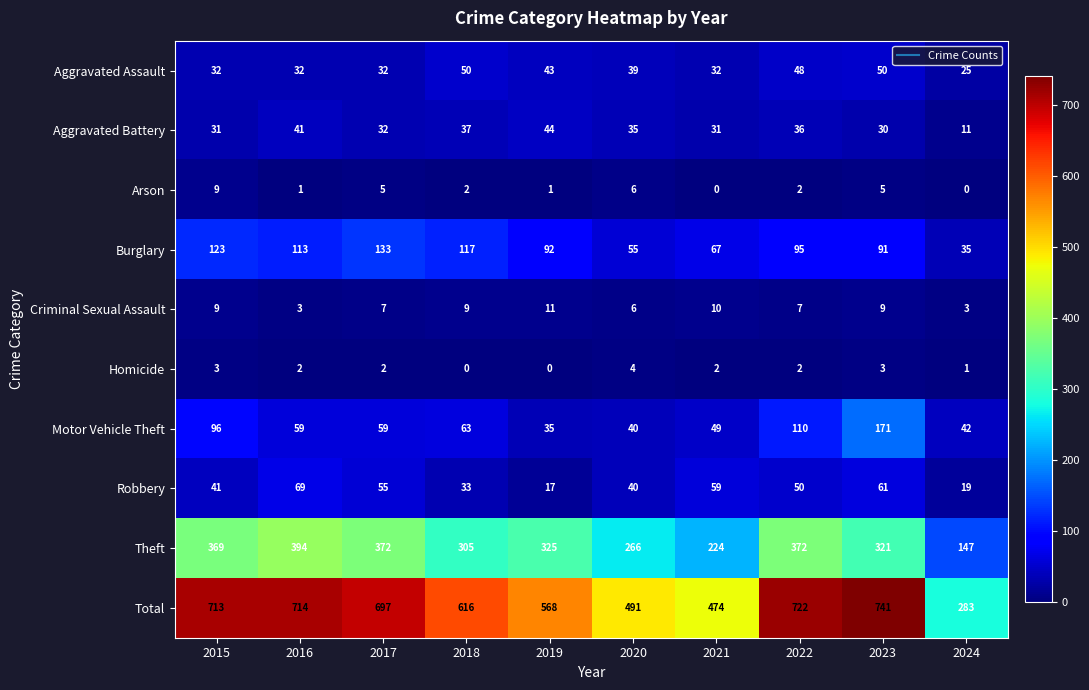

The value of Homicide at 2016 is 2. True or false?

True